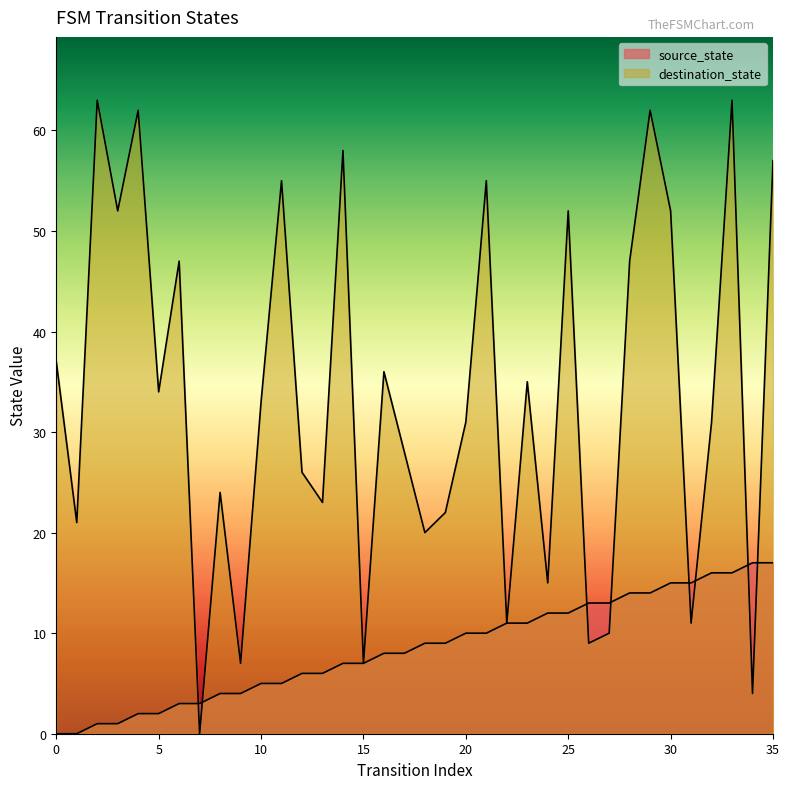

At which category does destination_state reach its first local valley?

1